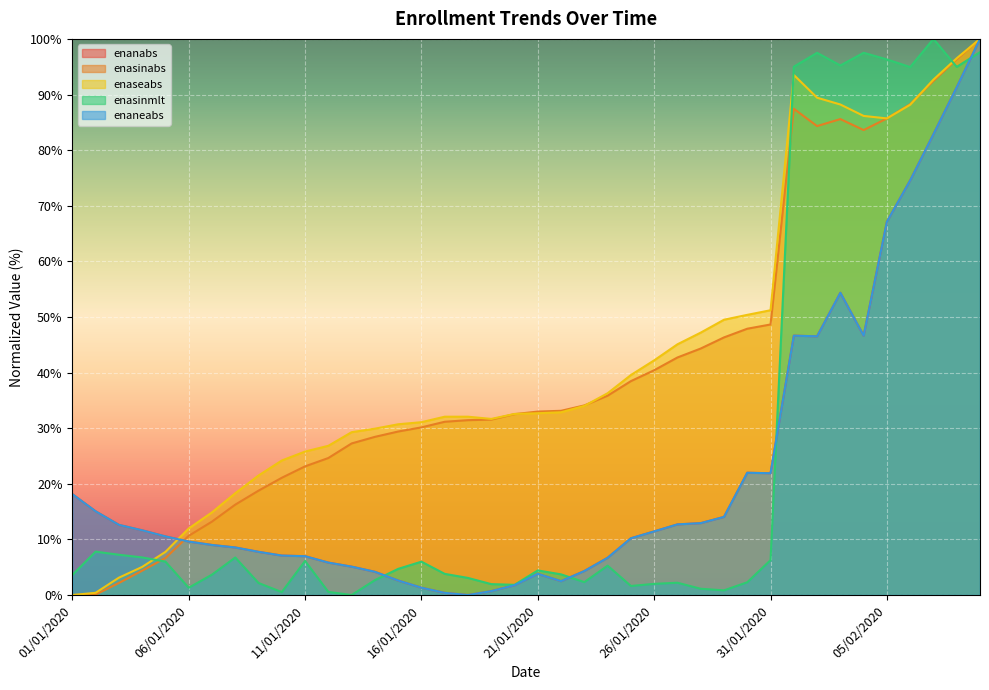

What position from the left is 02/02/2020?

33